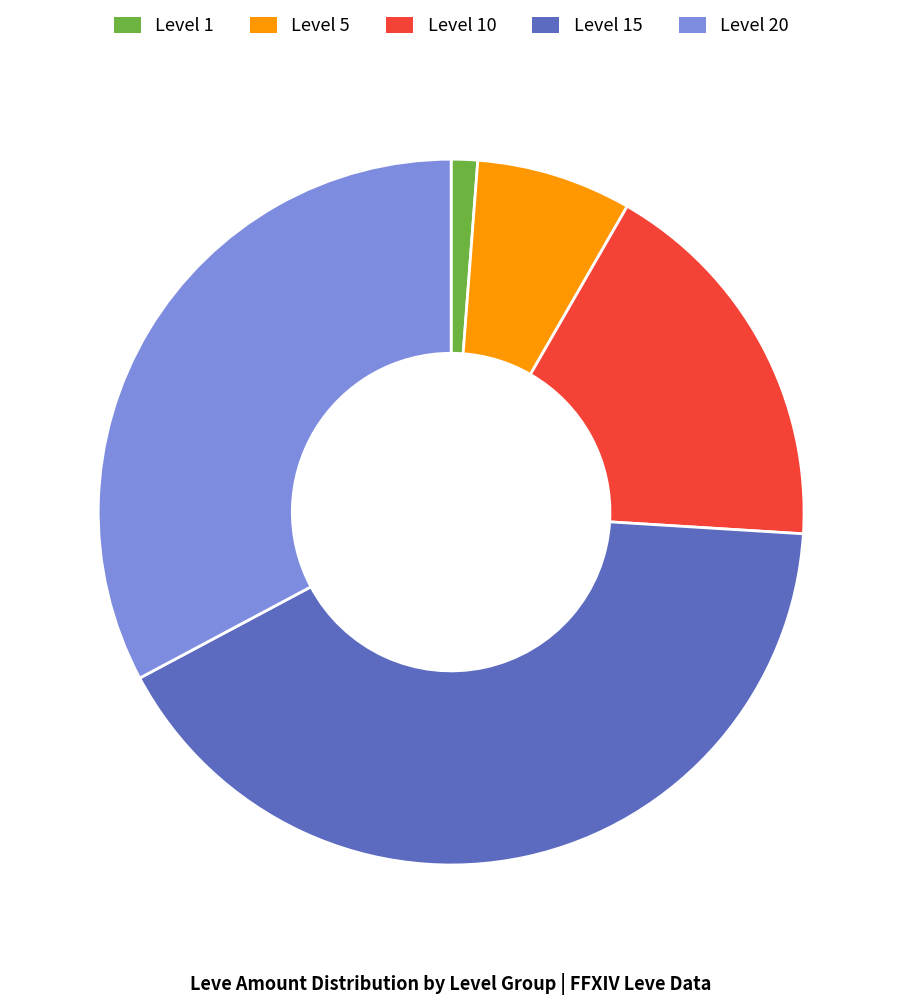

Is there a majority slice in this chart?

No